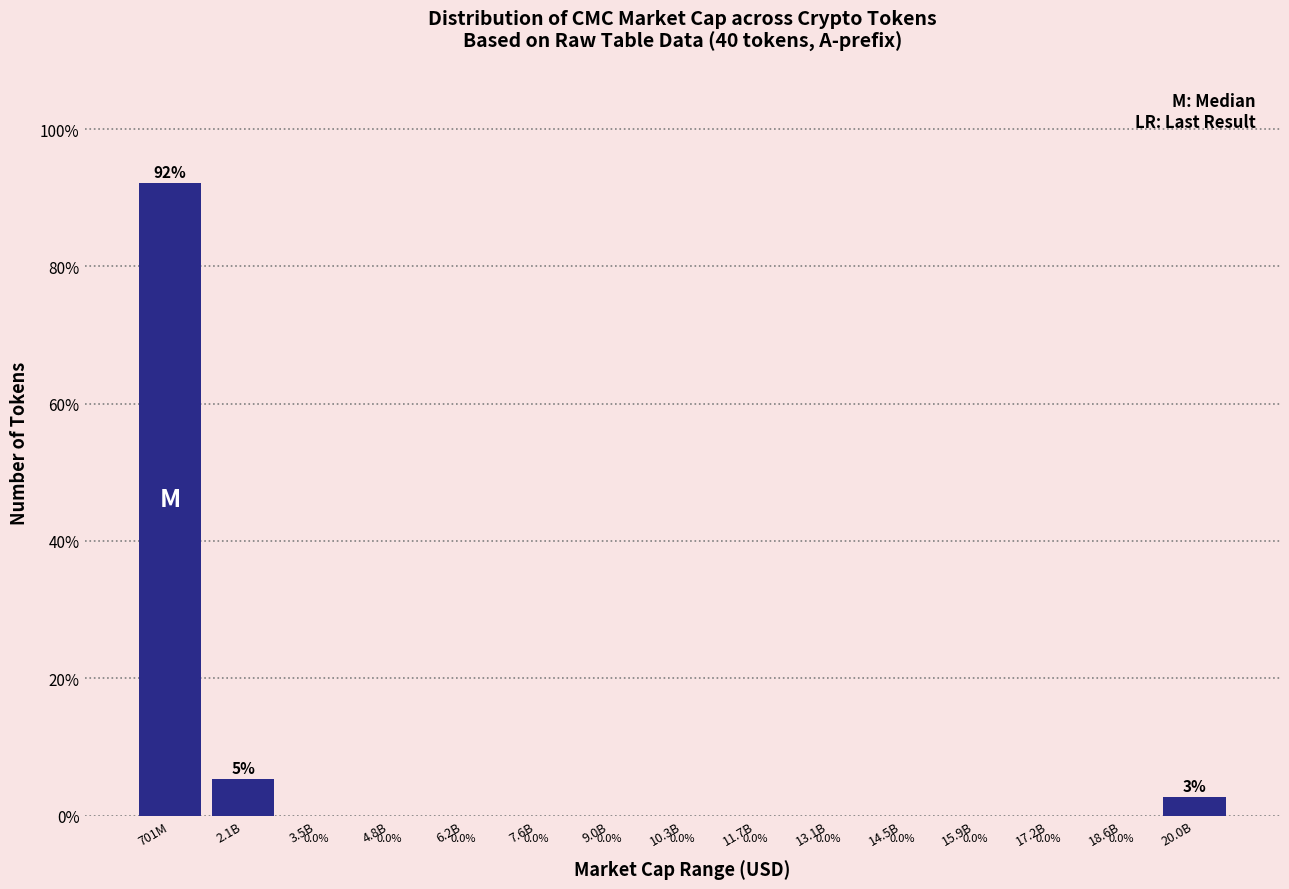

What is the change in value from 701M to 20.0B?

-89.5